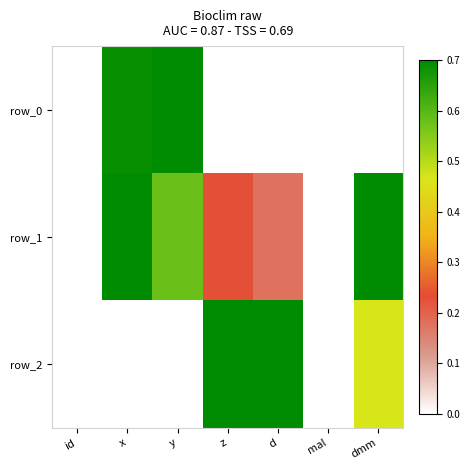

Reading right to left, what are all the values shown in this chart?

row_0: dmm=0.0	mal=0.0	d=0.0	z=0.0	y=0.7	x=0.7	id=0.0
row_1: dmm=0.7	mal=0.0	d=0.2	z=0.2	y=0.6	x=0.7	id=0.0
row_2: dmm=0.5	mal=0.0	d=0.7	z=0.7	y=0.0	x=0.0	id=0.0